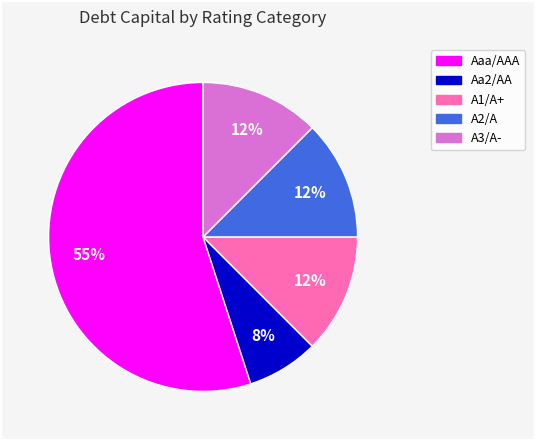

What is the majority slice?

Aaa/AAA